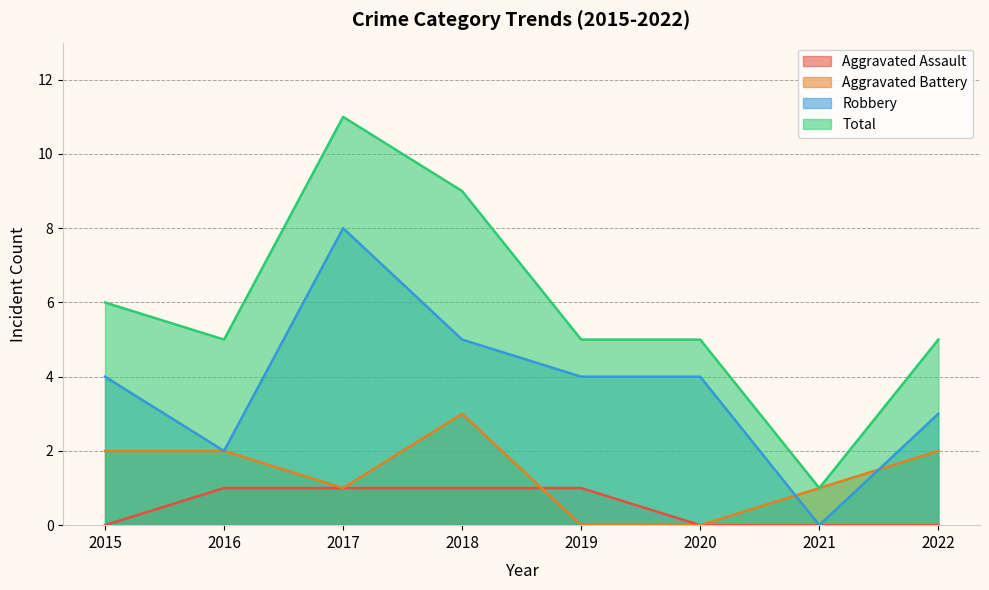

Is the value of Aggravated Battery at 2018 greater than the value of Aggravated Assault at 2018?

Yes